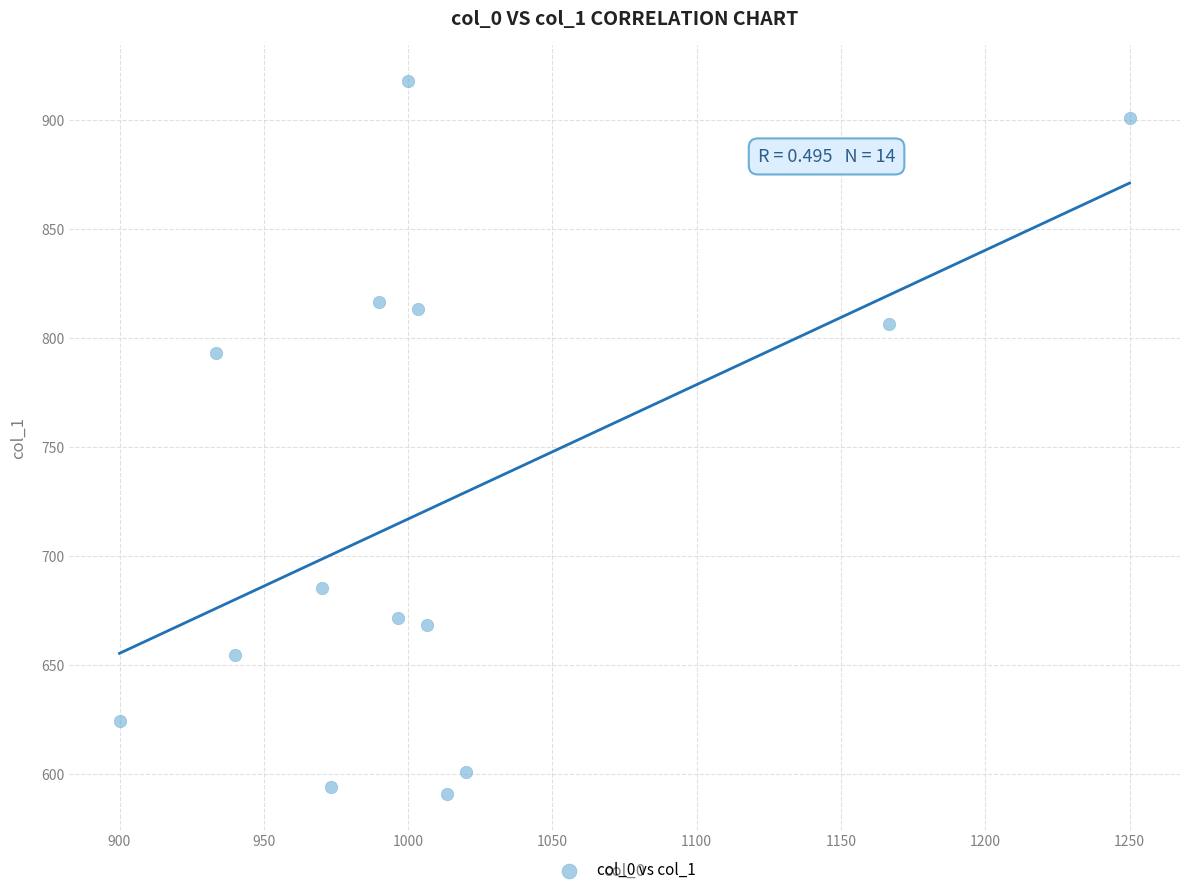

What Y value in the scatter plot is closest to 754?

793.1